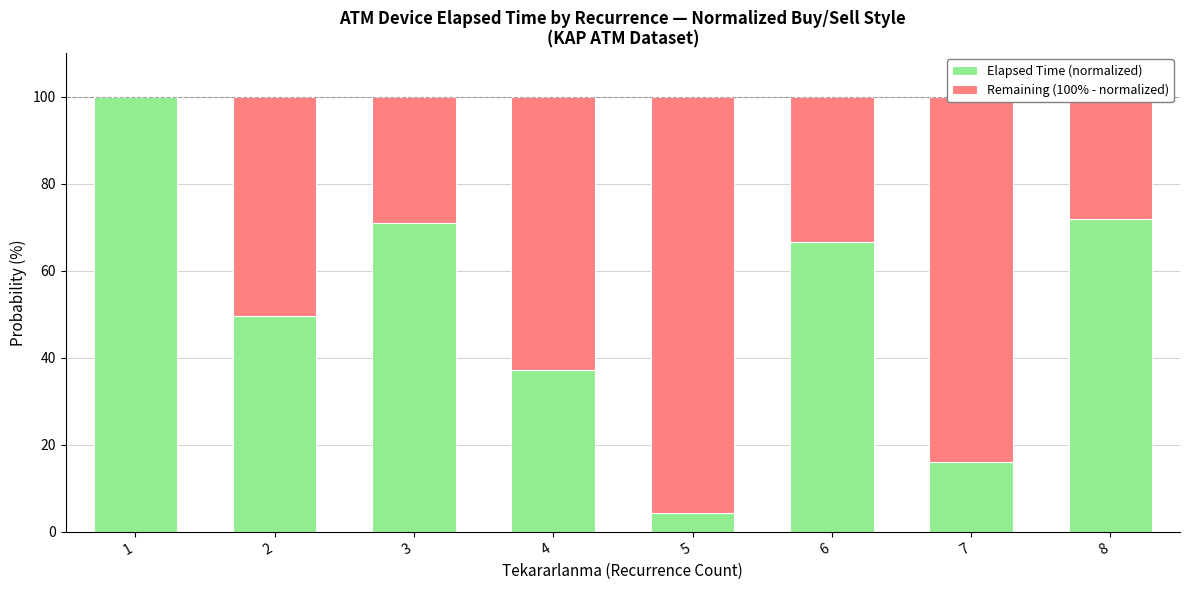

What is the highest value of the Elapsed Time (normalized) series?

100.0